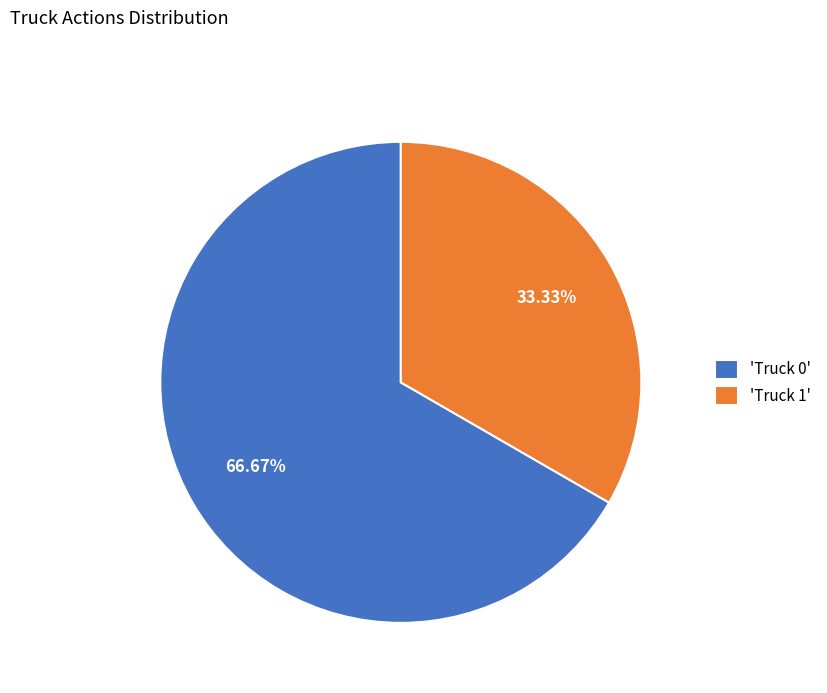

Between 'Truck 0' and 'Truck 1', which is larger?

'Truck 0'